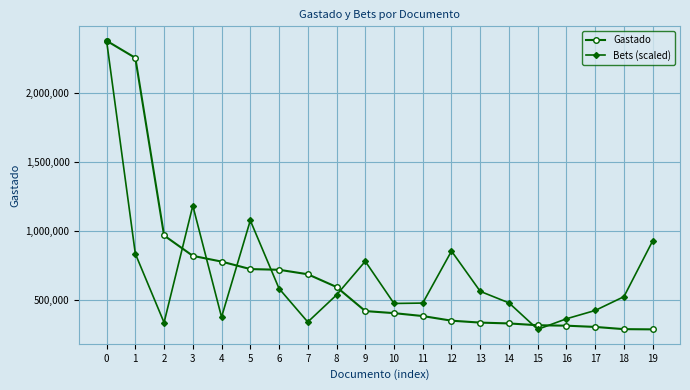

At how many categories does at least one series exceed 1923452?

2